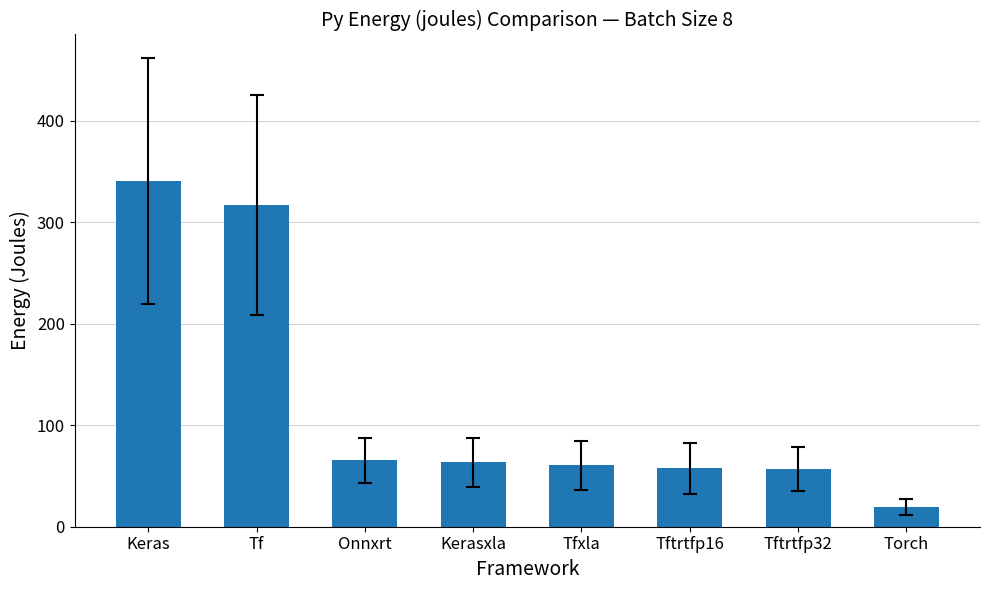

What is the average value?

122.6